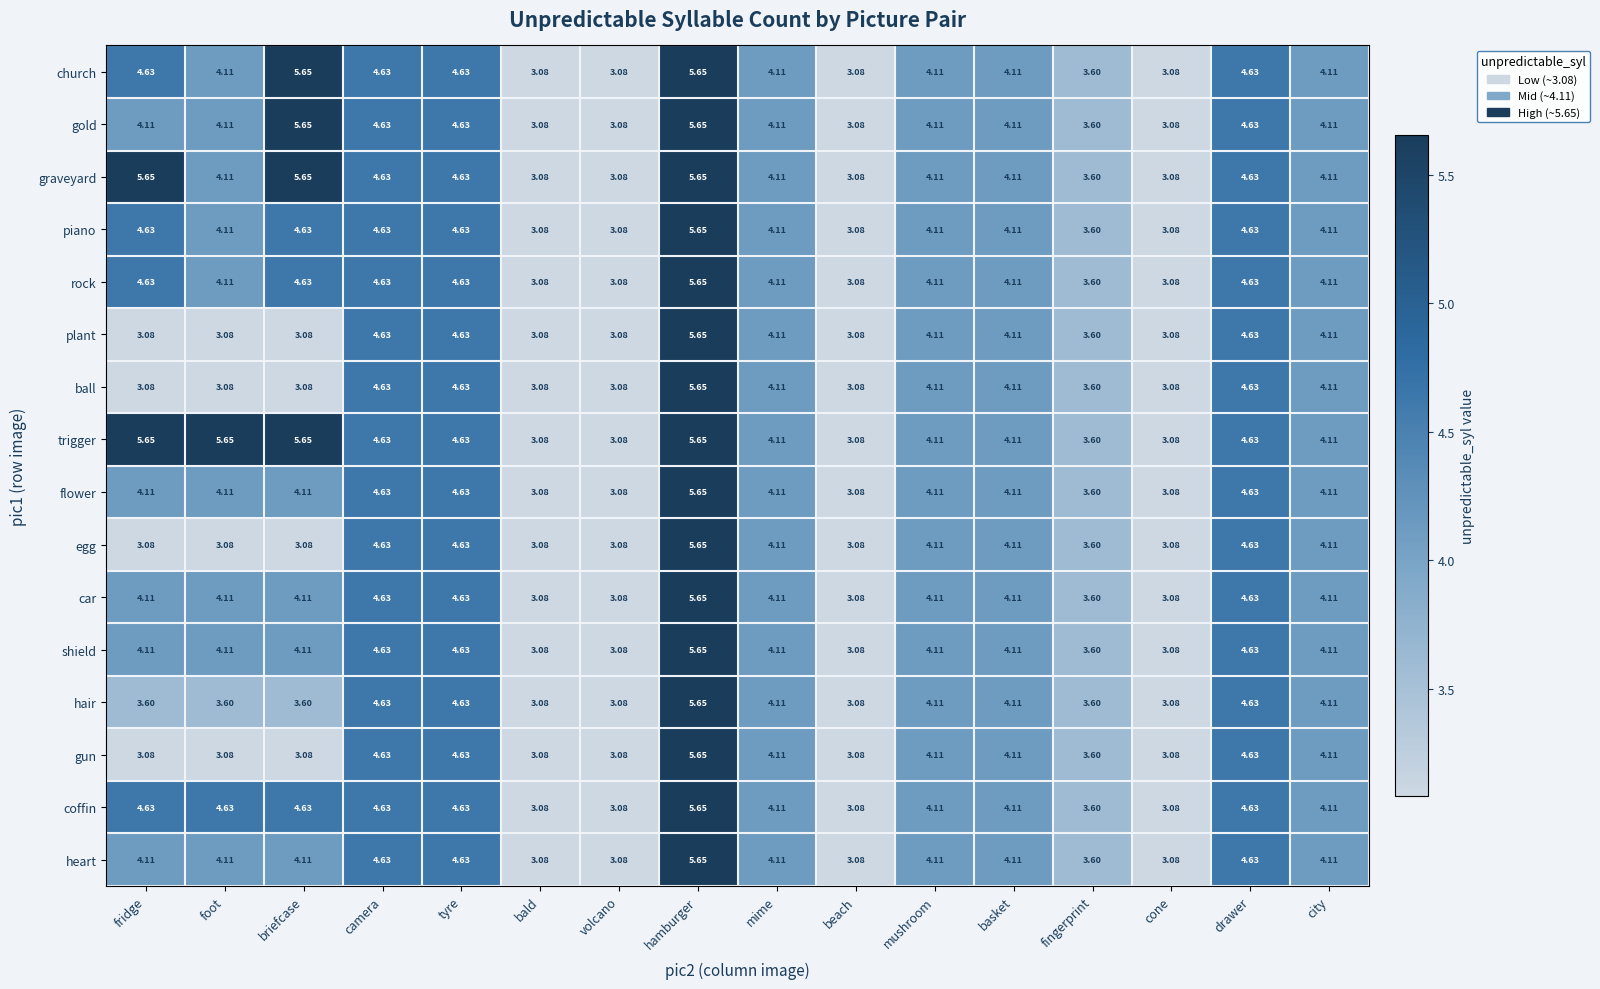

At which label does flower reach its peak?

hamburger